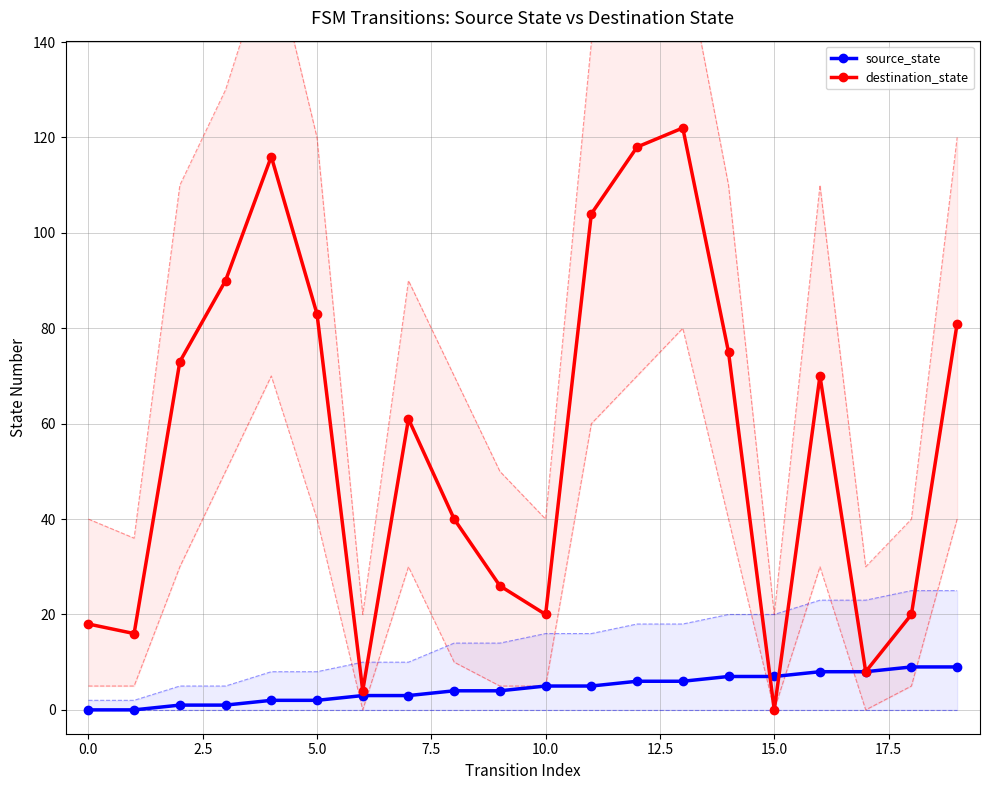

At which label does destination_state reach its minimum?

15.0